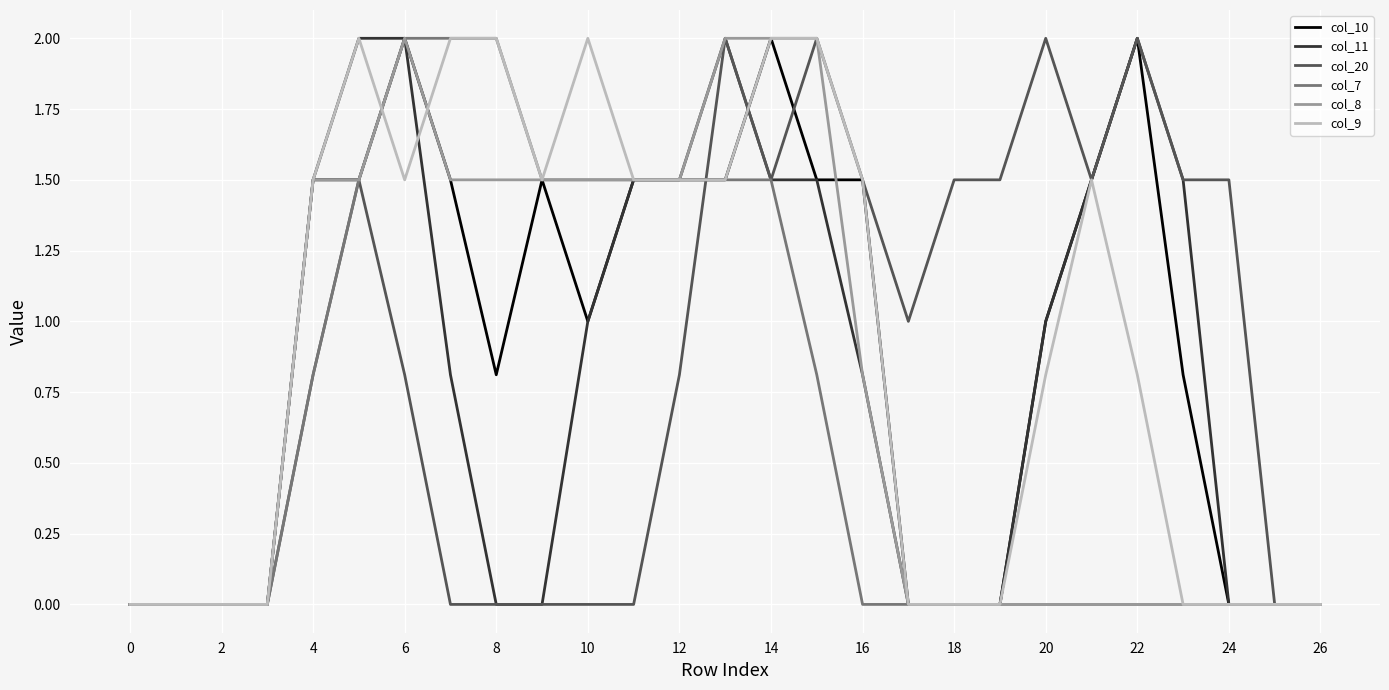

What is the highest value of the col_20 series?

2.0